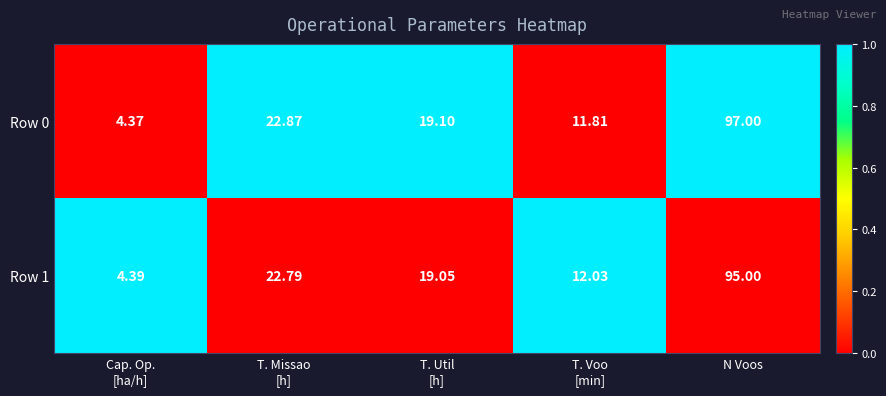

At which label does Row 0 reach its peak?

N Voos